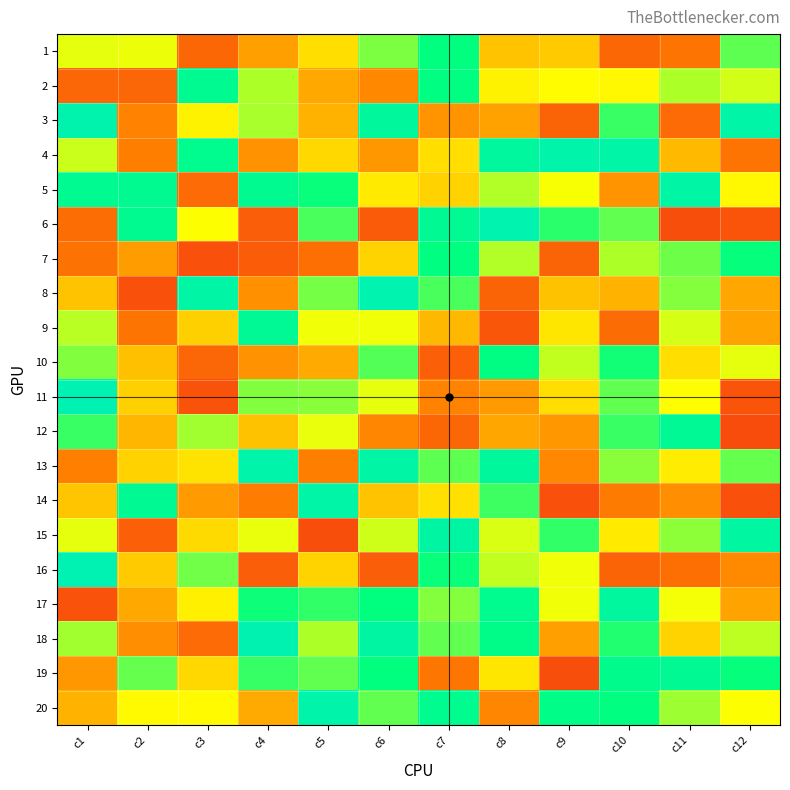

At c6, list the series in order from smallest to largest.

6, 16, 12, 2, 4, 14, 7, 5, 9, 11, 15, 1, 20, 10, 17, 19, 3, 18, 13, 8